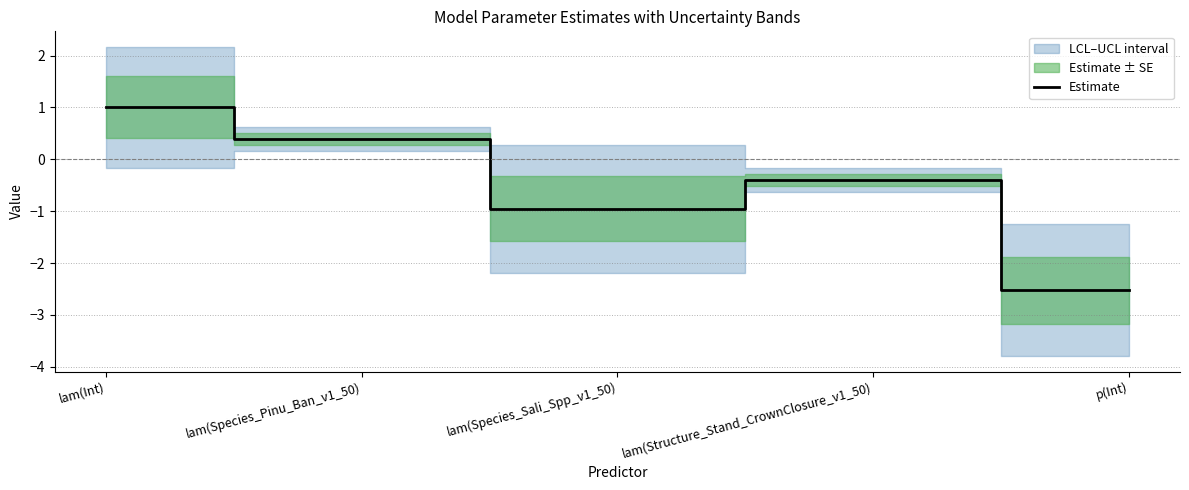

List the labels in order of value, largest first.

lam(Int), lam(Species_Pinu_Ban_v1_50), lam(Structure_Stand_CrownClosure_v1_50), lam(Species_Sali_Spp_v1_50), p(Int)